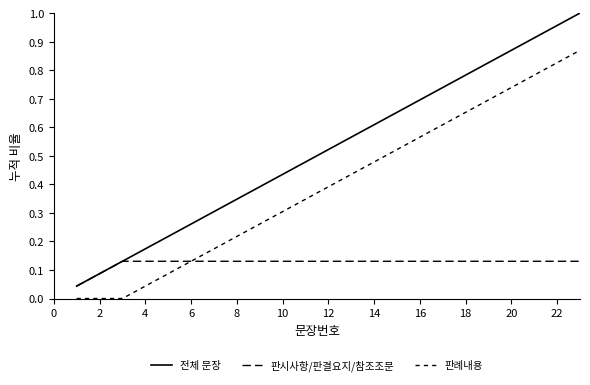

Rank the series by their average value, from lowest to highest.

판시사항/판결요지/참조조문, 판례내용, 전체 문장